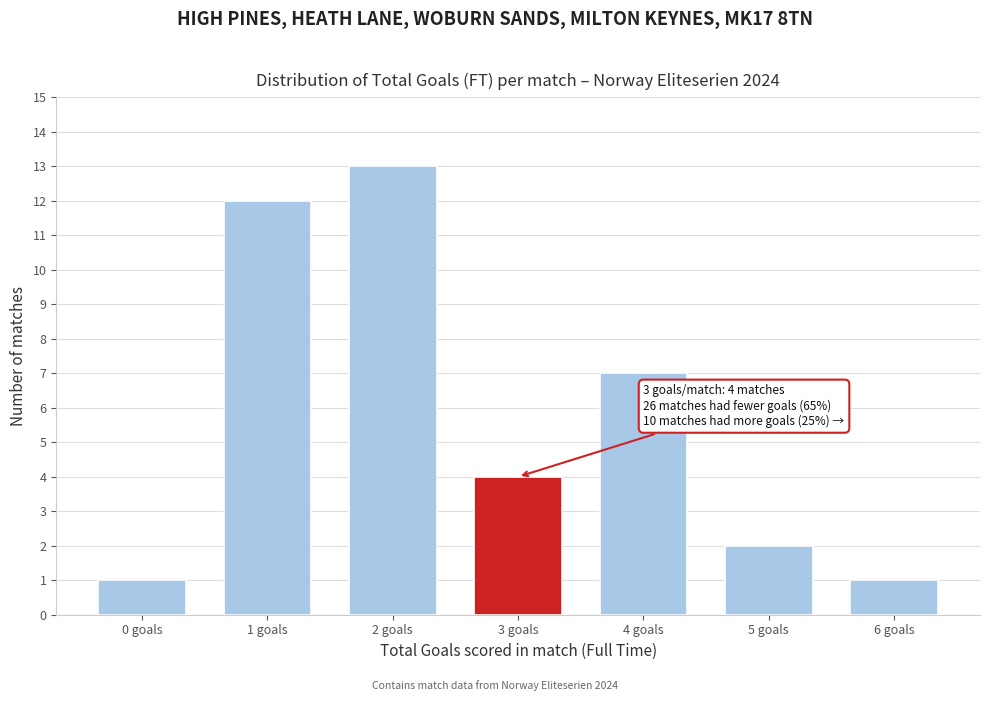

Reading left to right, list all the values displayed in this chart.

1	12	13	4	7	2	1